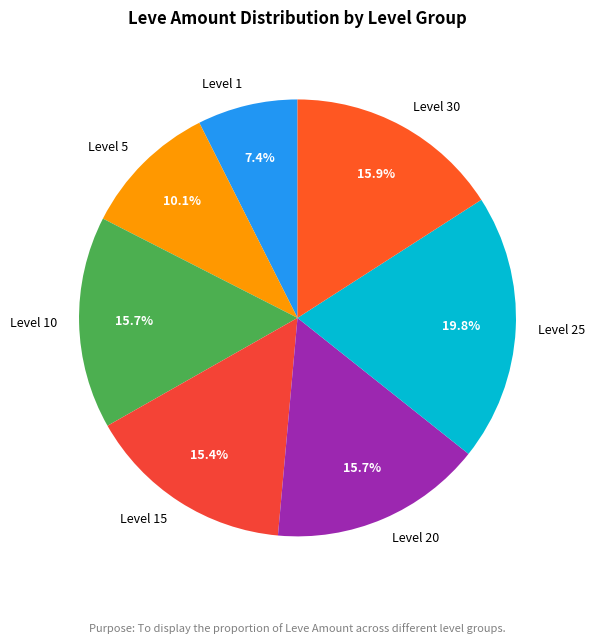

Is there any slice that represents more than half of the pie?

No